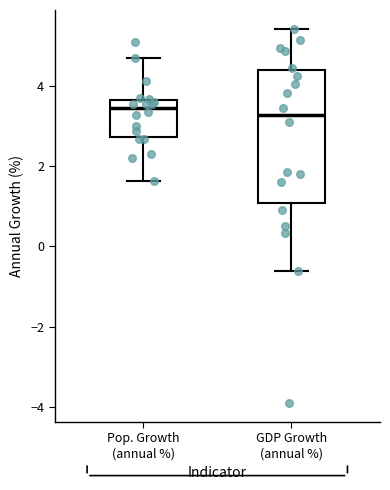

Reading left to right, transcribe this box plot: for each box, give where its median line is, the range the box spans, and where its two whiskers end, as read against the y-axis. The values are not printed on the chart, so give them approximately, as read against the axis.

Pop. Growth (annual %): median 3.4, box 2.8 to 3.6, whiskers 1.6 to 4.6
GDP Growth (annual %): median 3.2, box 1.0 to 4.4, whiskers -0.6 to 5.4